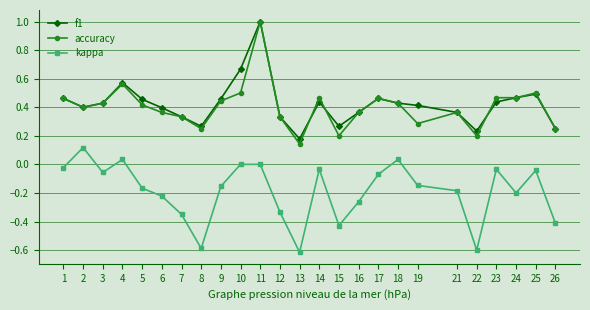

Which series has the largest range (max minus min)?

accuracy